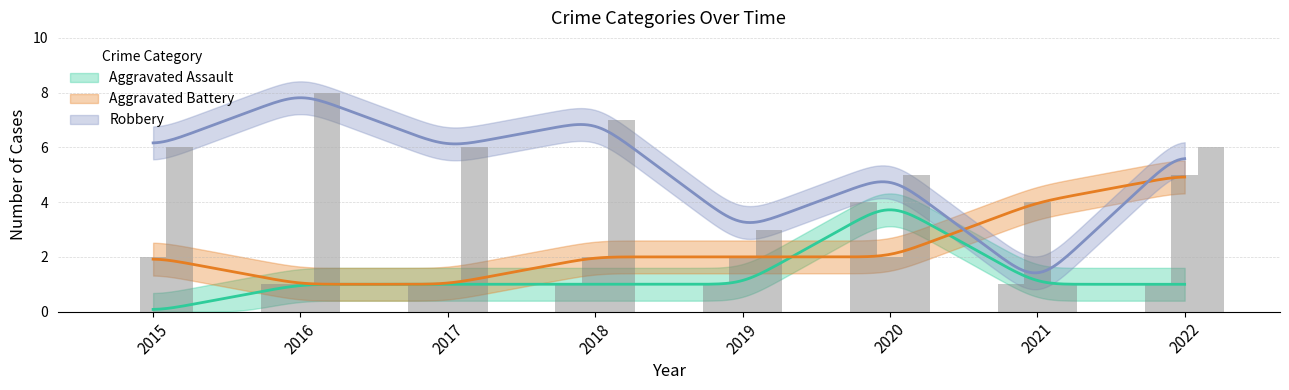

Are the bars grouped side by side (vs. stacked)?

Yes